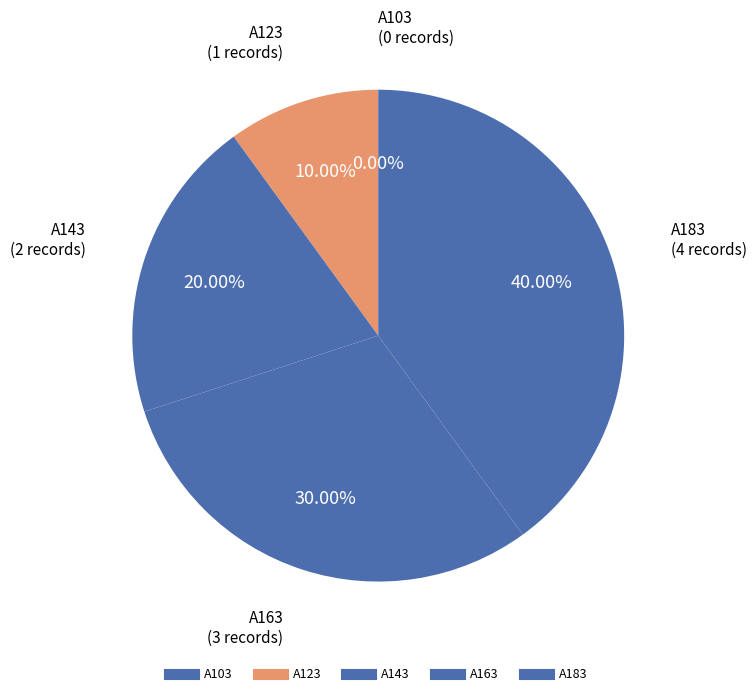

Rank the categories by value from highest to lowest.

A183, A163, A143, A123, A103